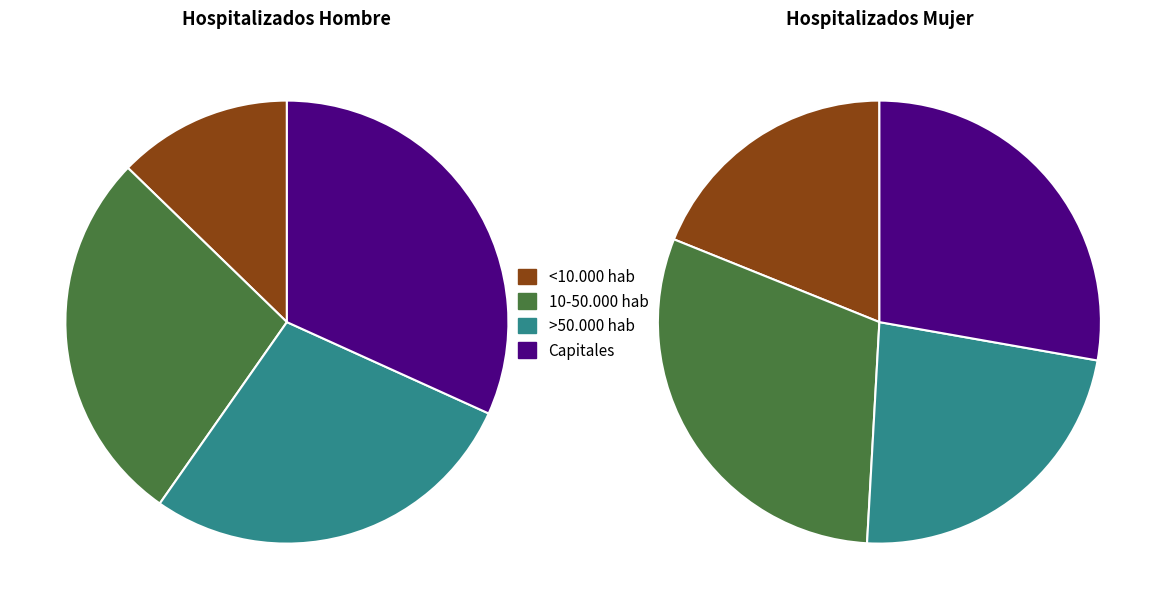

What percentage is NOT represented by <10.000 hab?

87.3%